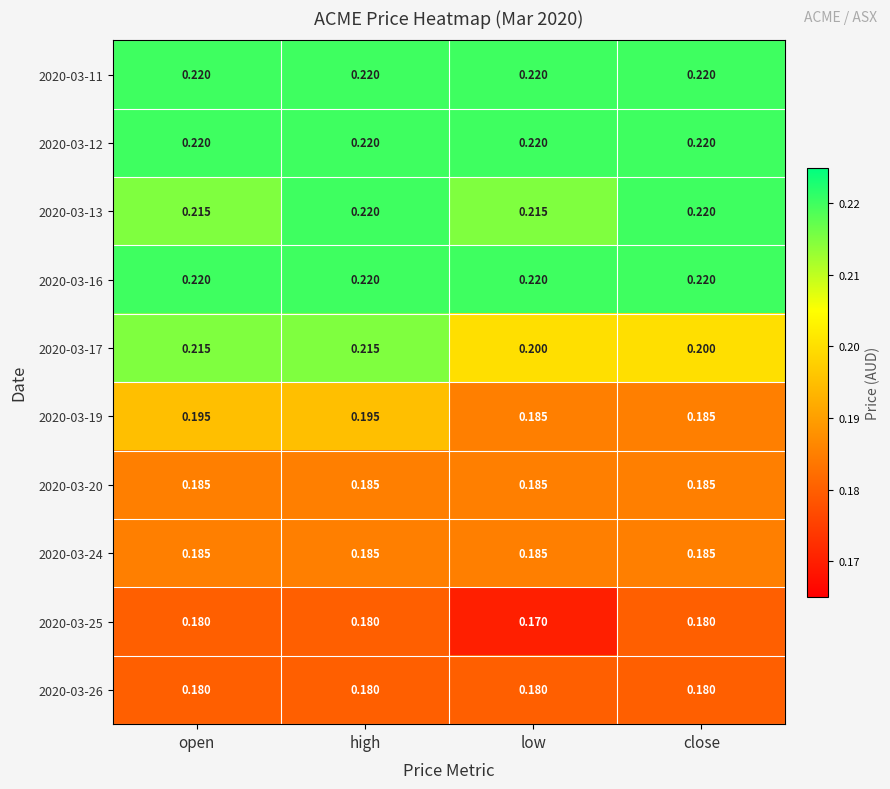

Is the value of 2020-03-17 at low greater than the value of 2020-03-13 at close?

No